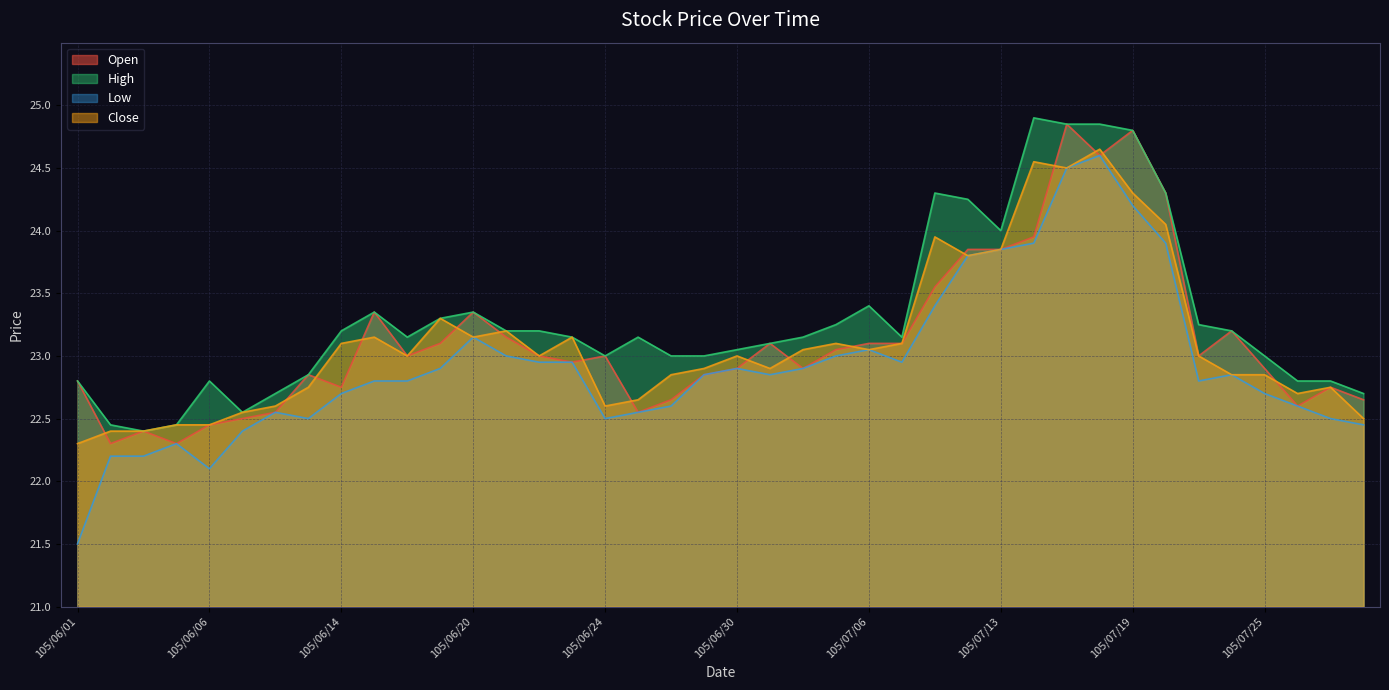

How many values in the Low series are below 22?

1